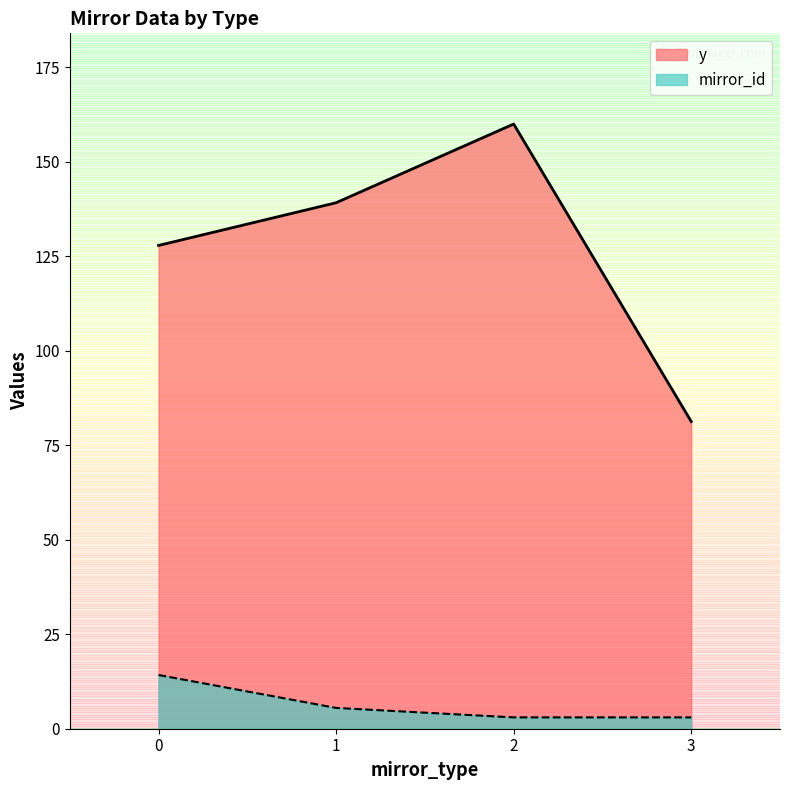

Which series ends up on top after the final intersection of y and mirror_id?

y